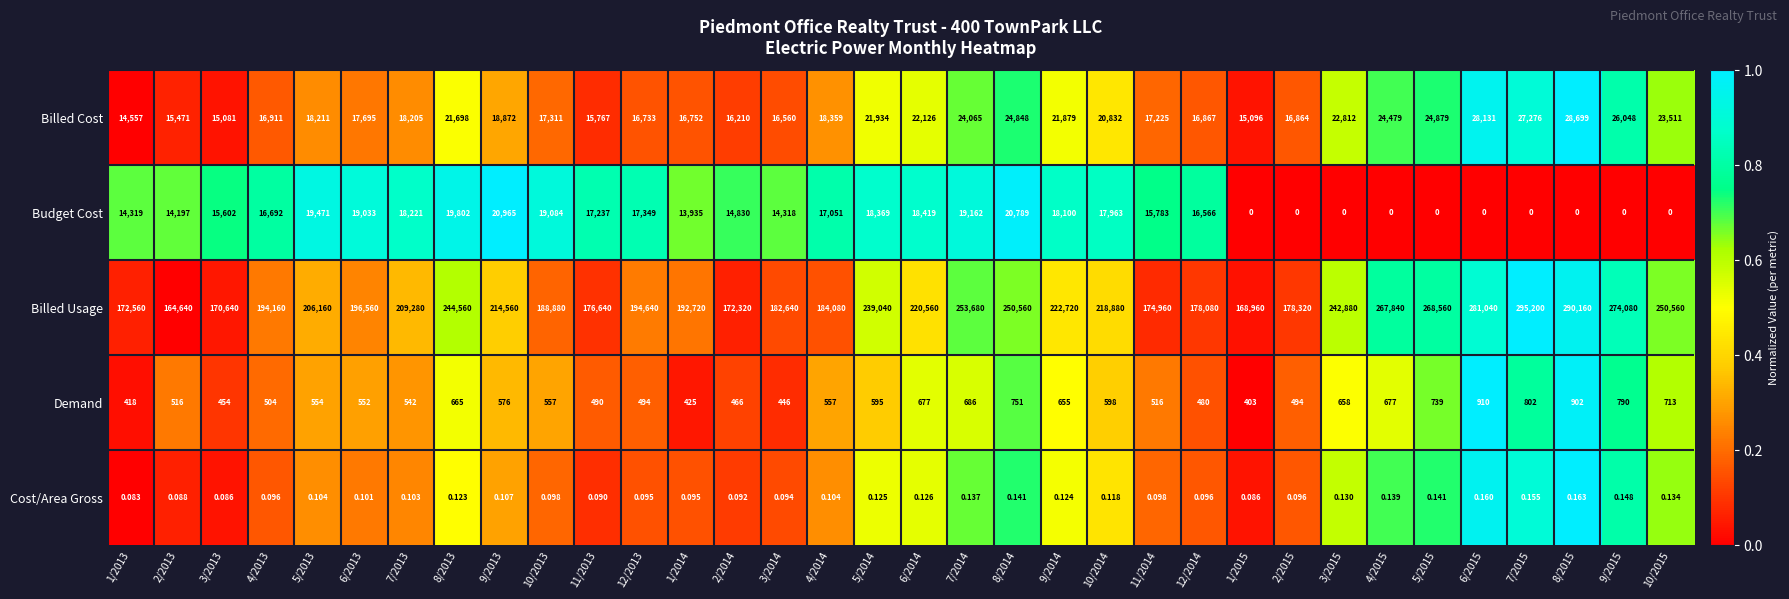

Which series has the largest total across all categories?

Billed Usage